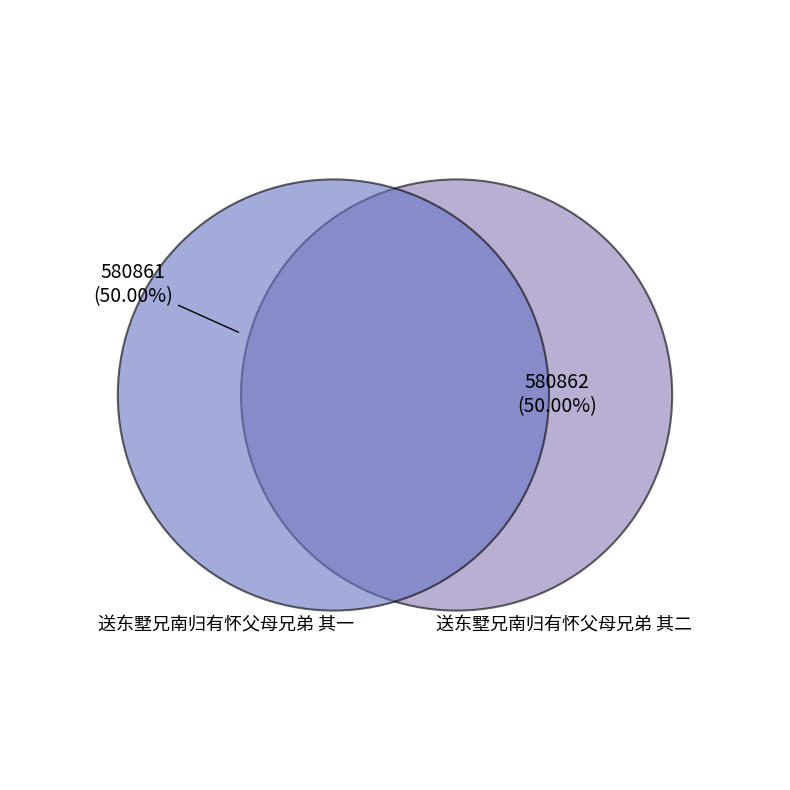

Which slice is the smallest?

送东墅兄南归有怀父母兄弟 其一